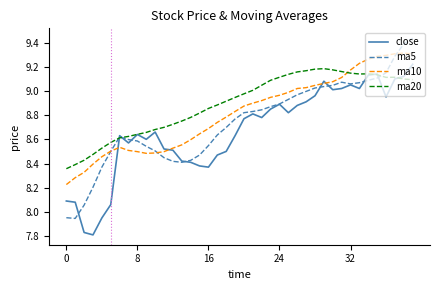

Which series has the widest spread of values?

ma5